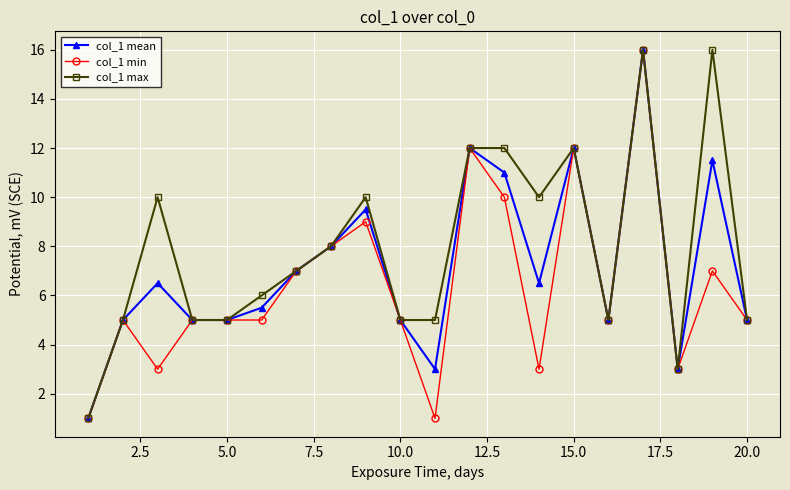

What is the greatest value displayed?

16.0